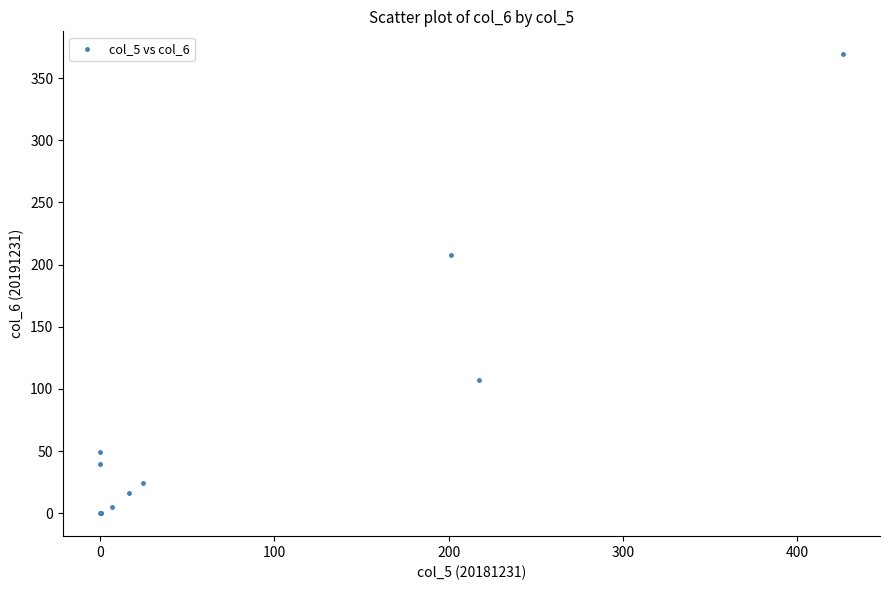

What Y value in the scatter plot is closest to 184?

207.6